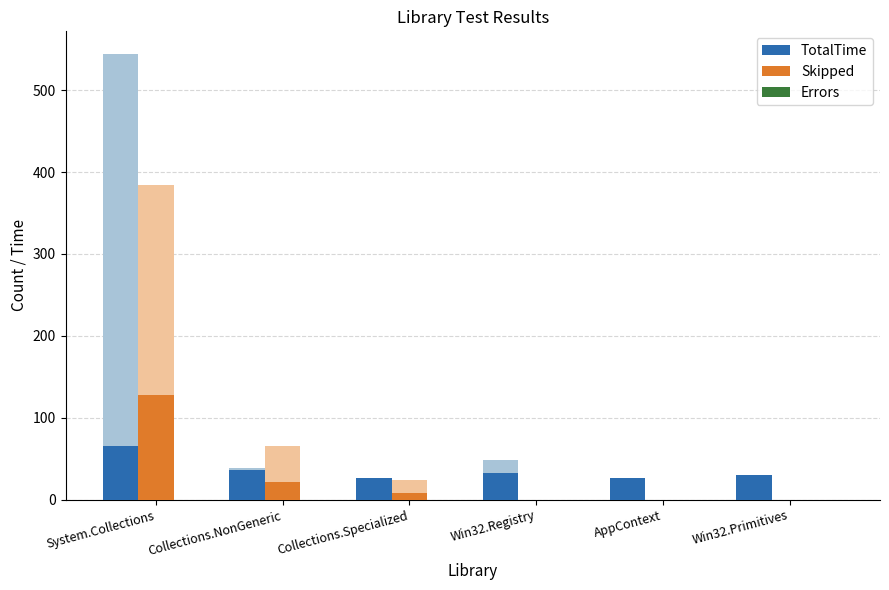

What are all the series names shown in the legend?

TotalTime, Skipped, Errors